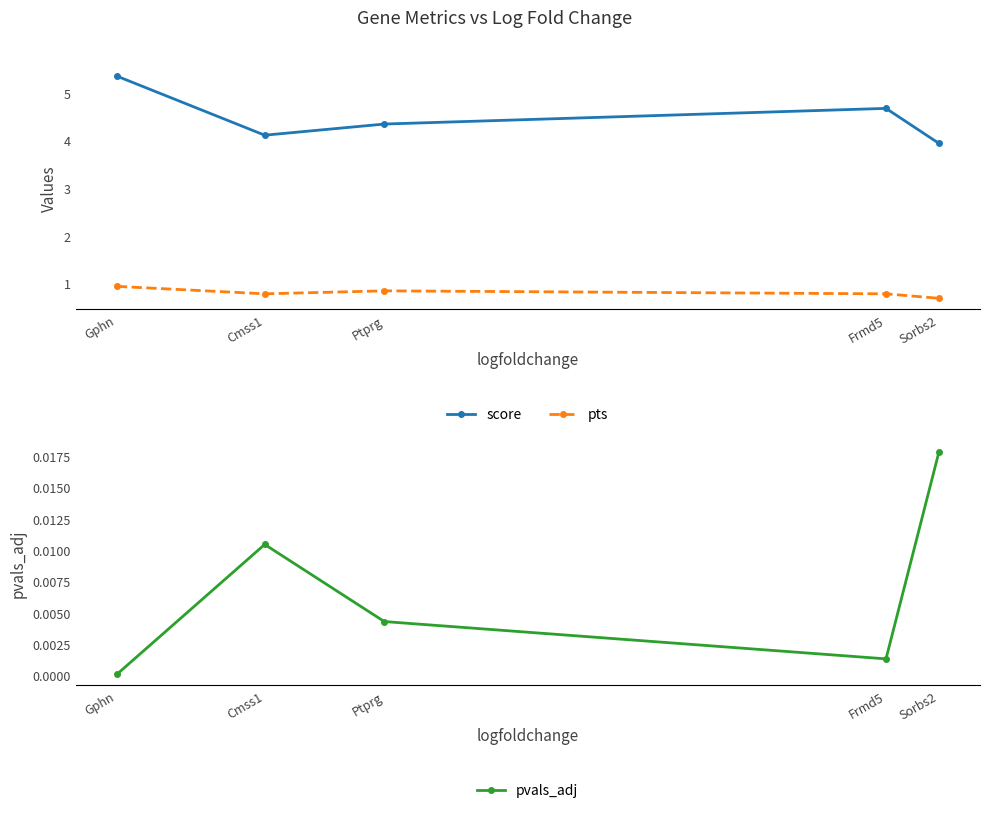

Reading left to right, extract all data points from this chart.

score: 5.3	4.1	4.3	4.7	3.9
pts: 0.9	0.8	0.8	0.8	0.7
pvals_adj: 0.0	0.0	0.0	0.0	0.0